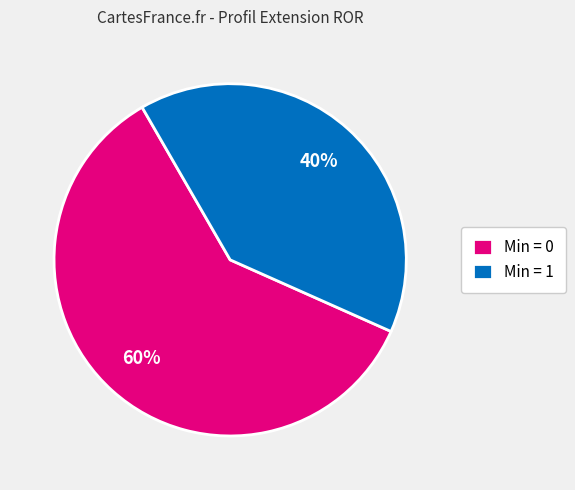

The Min = 1 slice represents 54% of the pie. True or false?

False